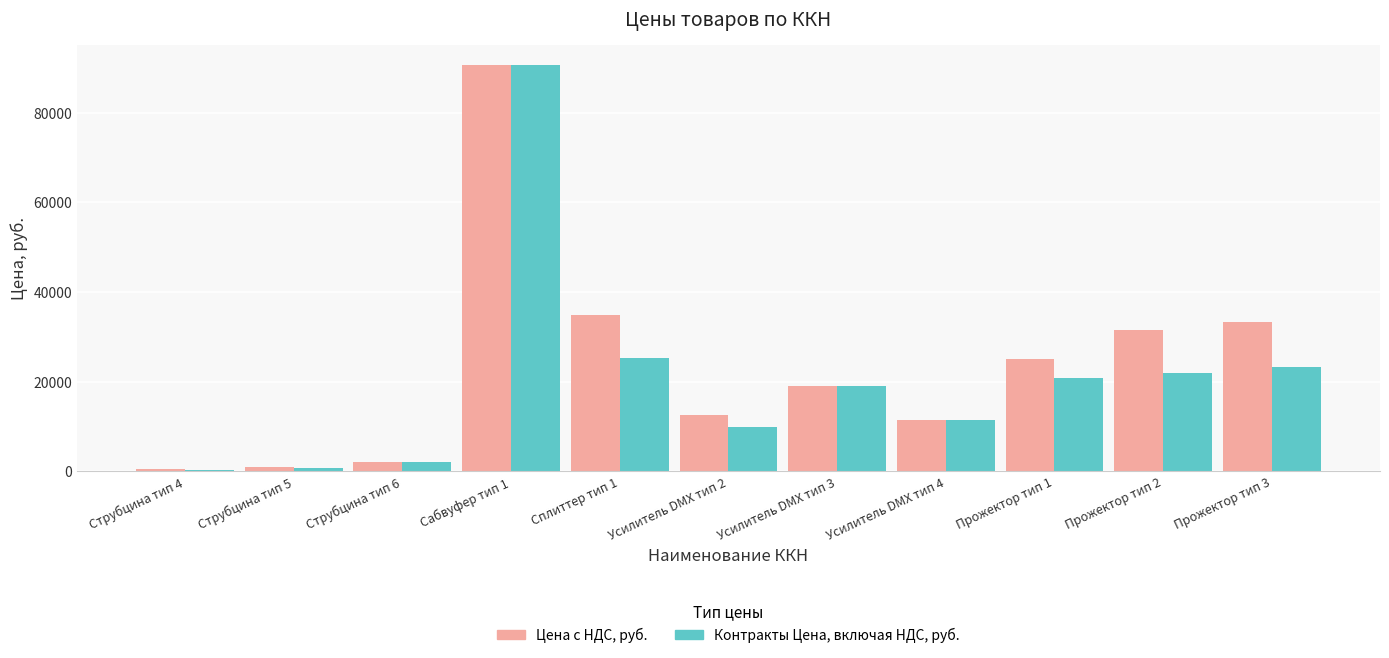

How many values in the Цена с НДС, руб. series are below 19092?

5